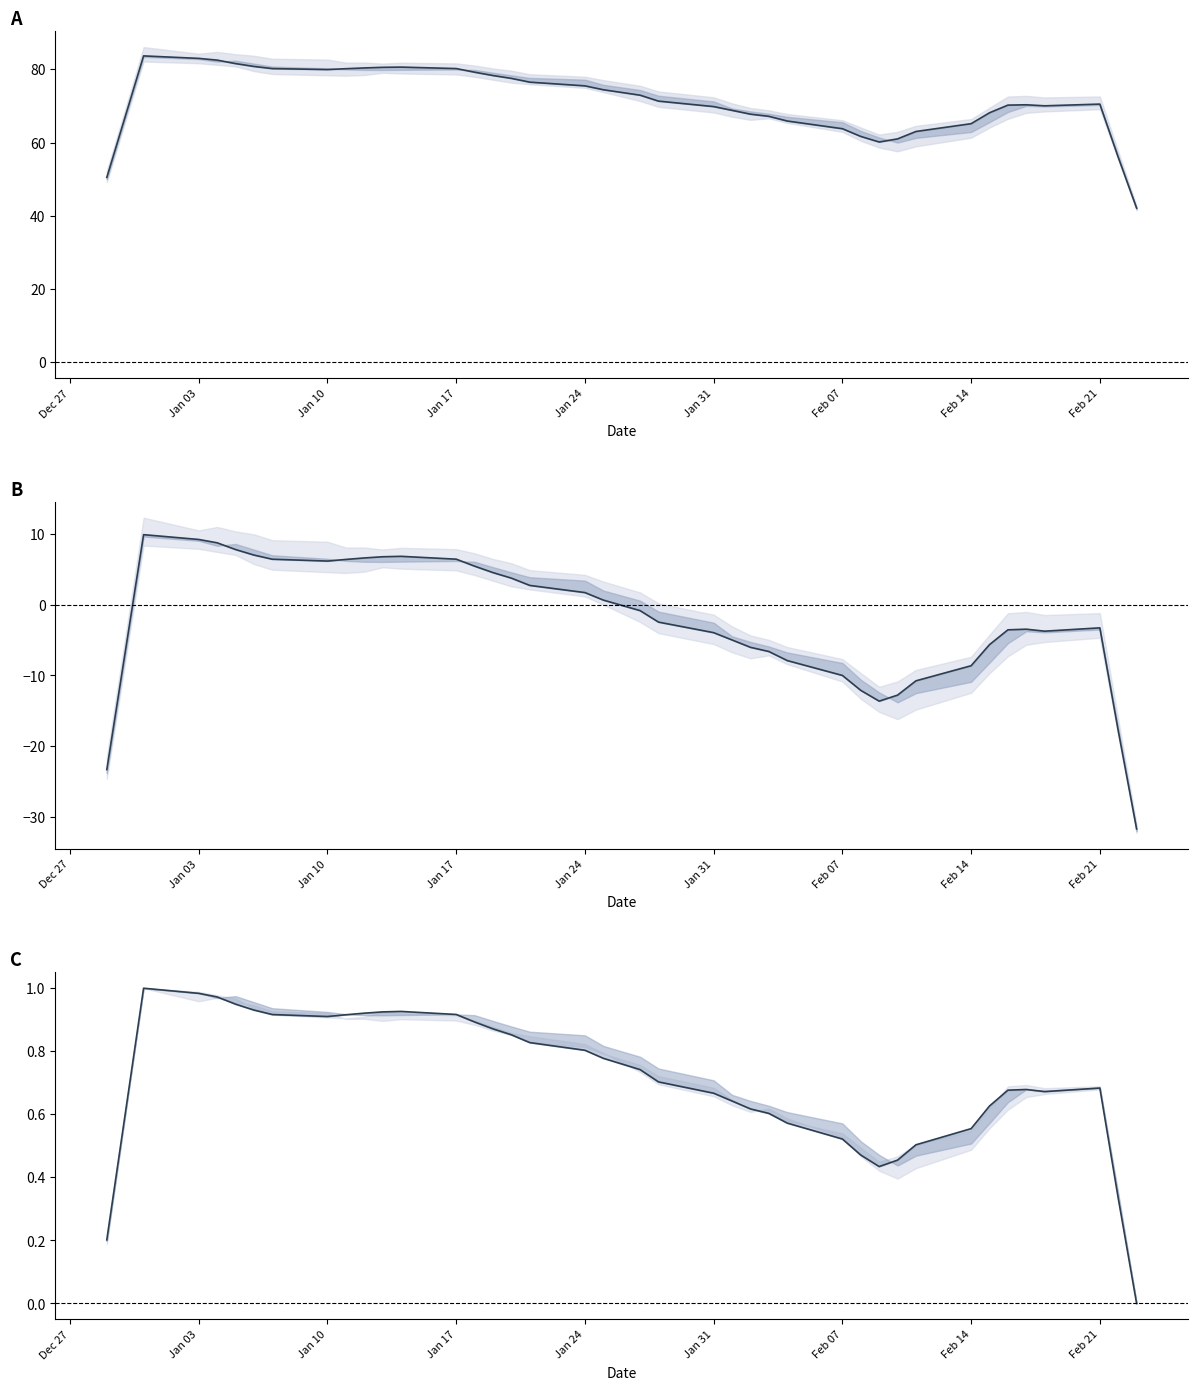

True or false: CLOSE and CLOSE normalised intersect in this chart.

False